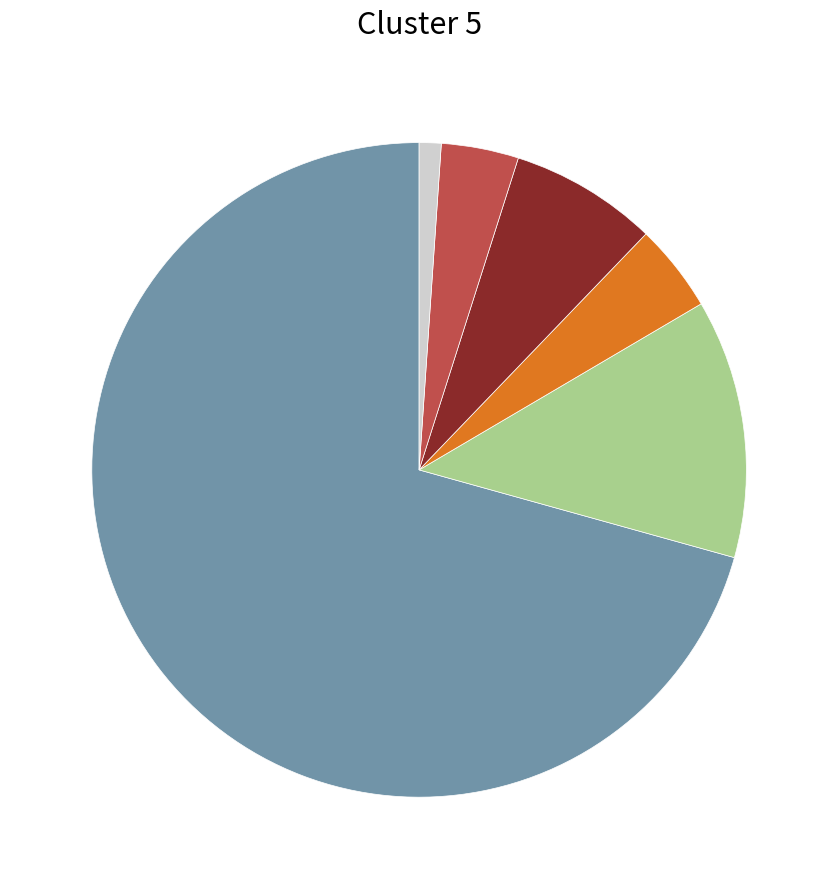

Is there a majority slice in this chart?

Yes